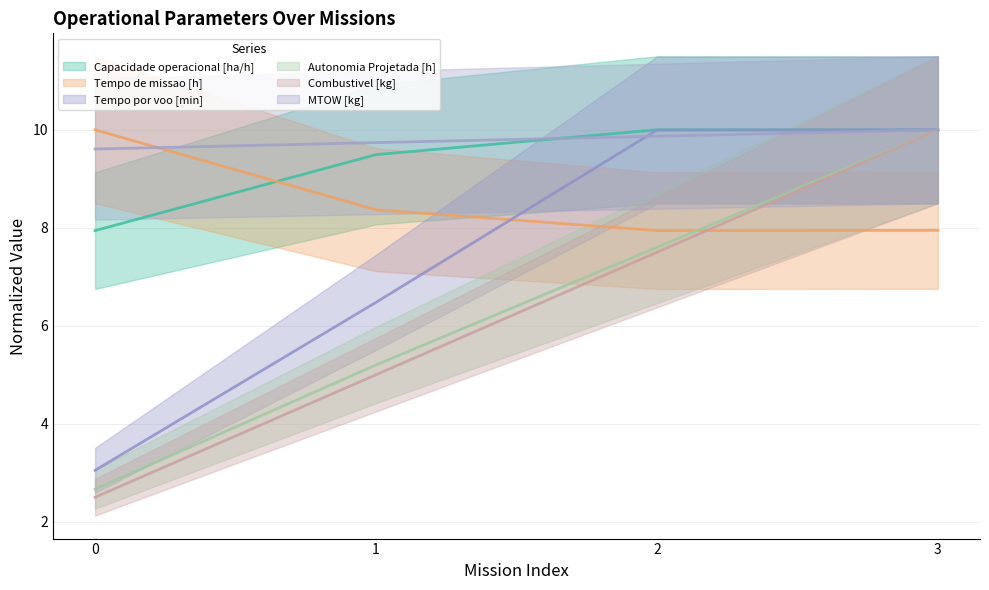

True or false: Autonomia Projetada [h] has a value of 1.8 at 0.

False